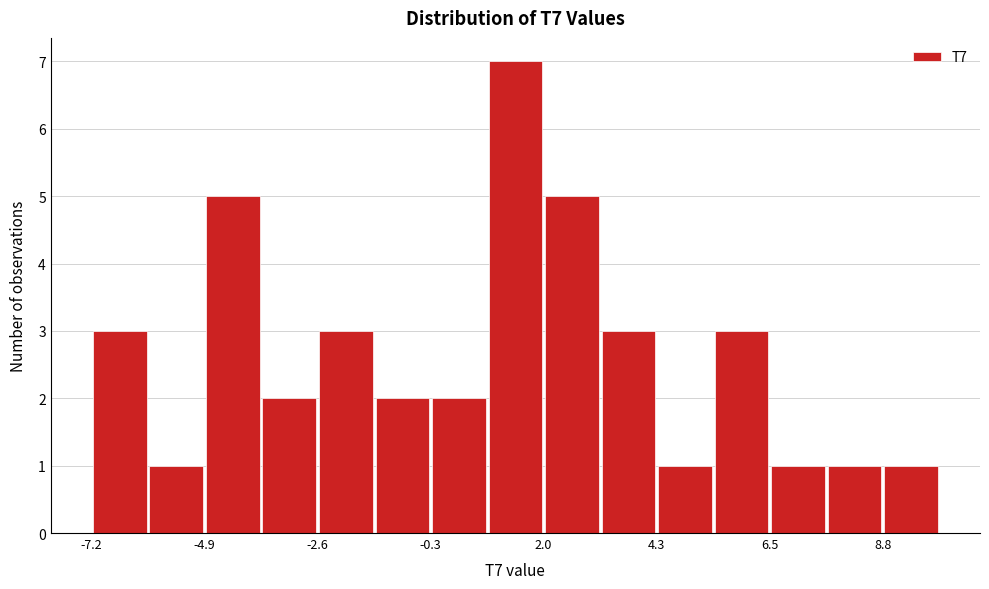

Around what value on the x-axis is the tallest bar? Give the approximate position of its centre, as read against the axis.

1.5